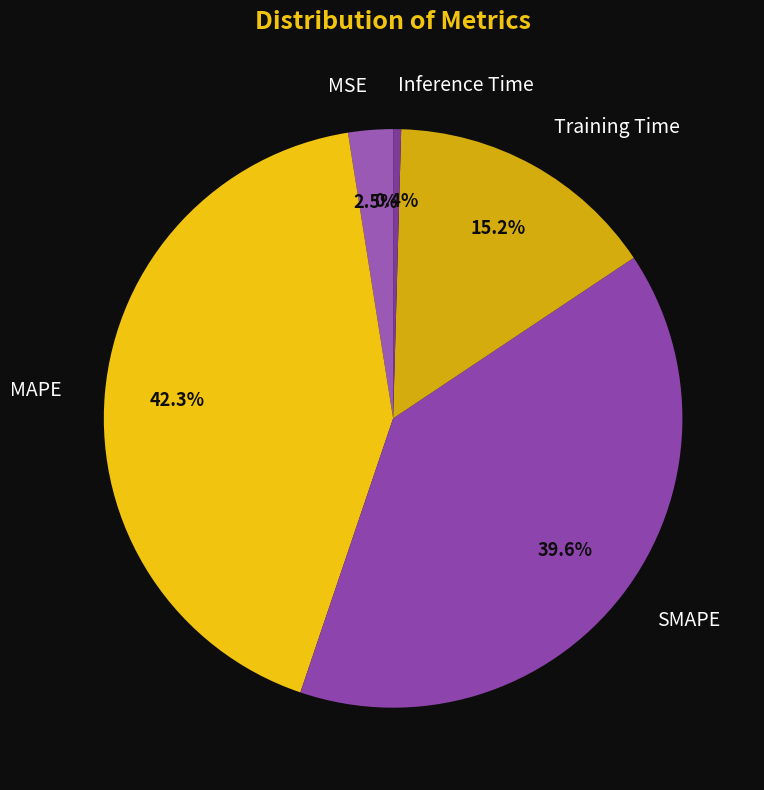

What portion of the pie excludes Training Time?

84.8%